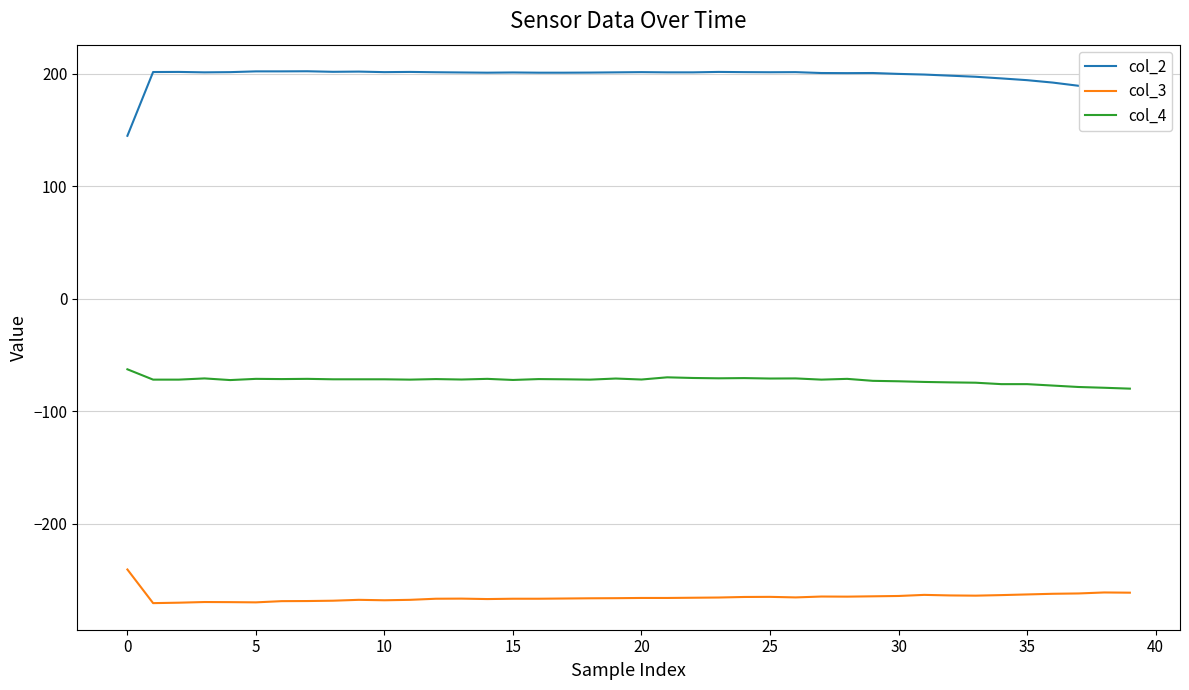

True or false: col_4 and col_2 cross at least once.

False